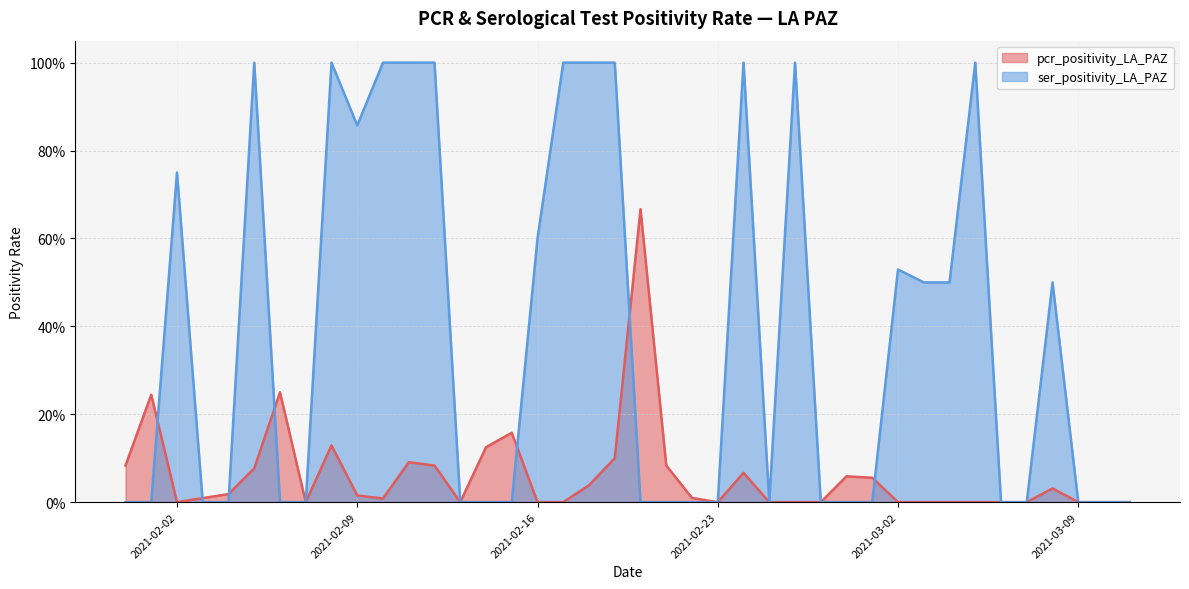

True or false: ser_positivity_LA_PAZ has a value of 0.7 at 2021-03-11.

False